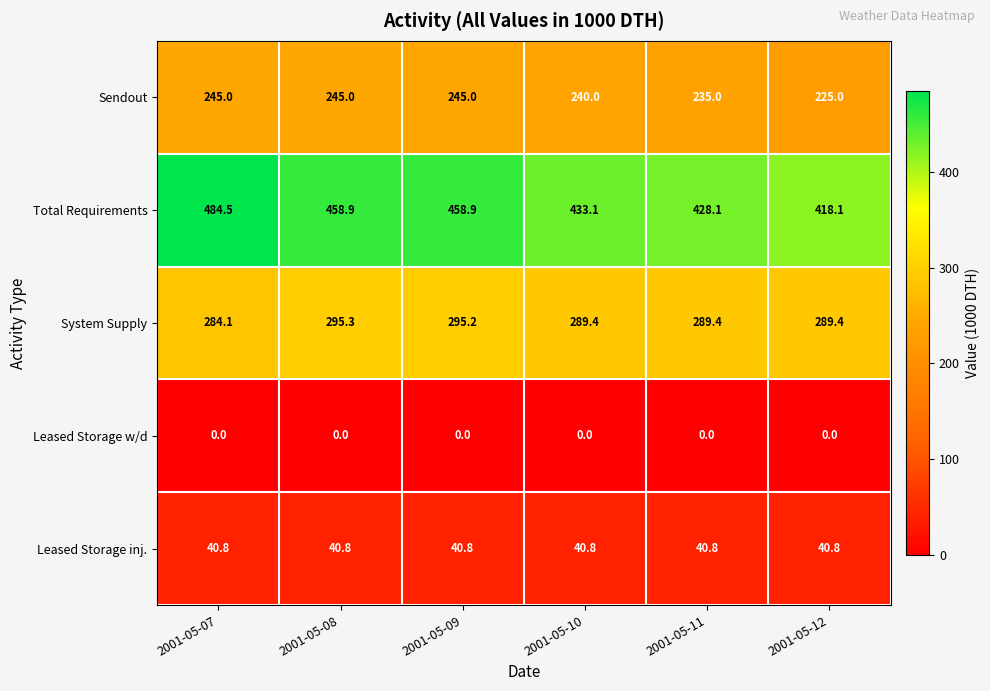

What is the total value across all series at 2001-05-09?

1039.9